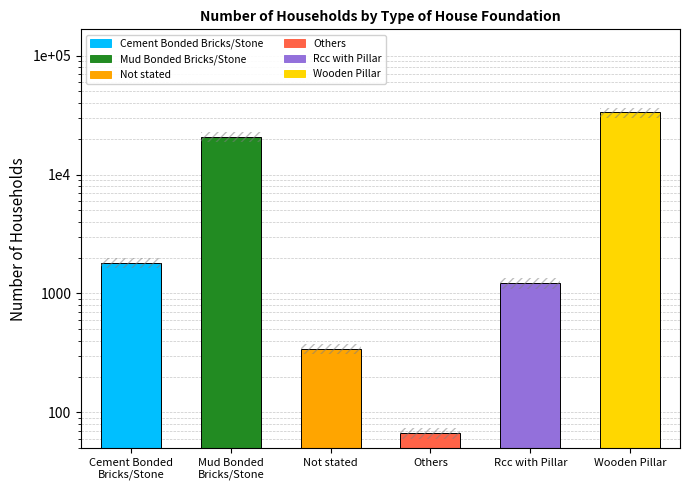

At which label does the data first exceed 1804?

Mud Bonded
Bricks/Stone